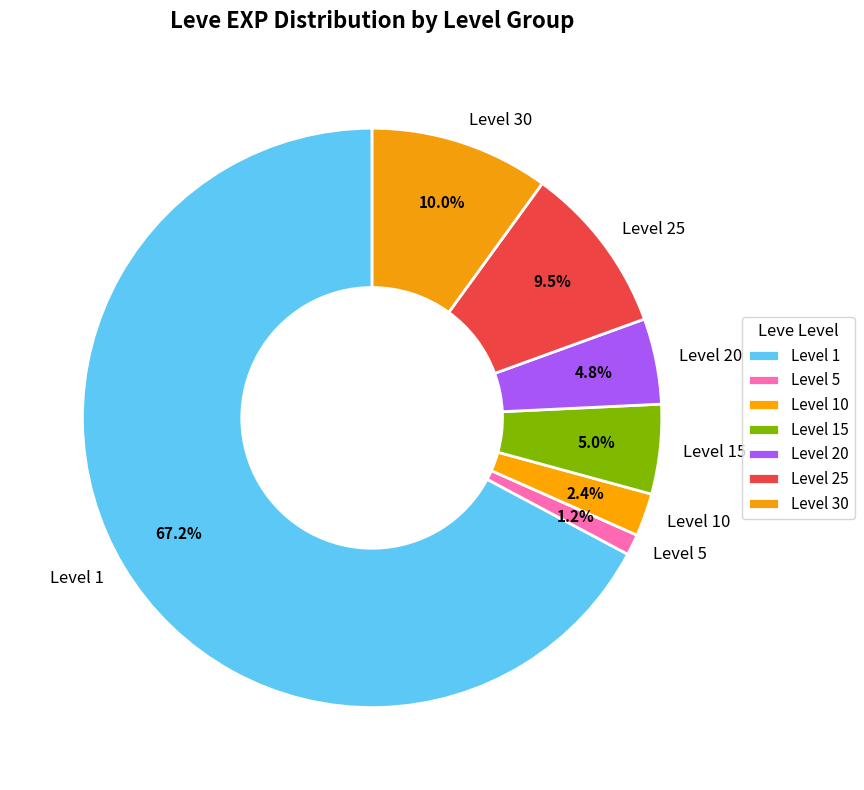

Which has a higher value, Level 15 or Level 25?

Level 25